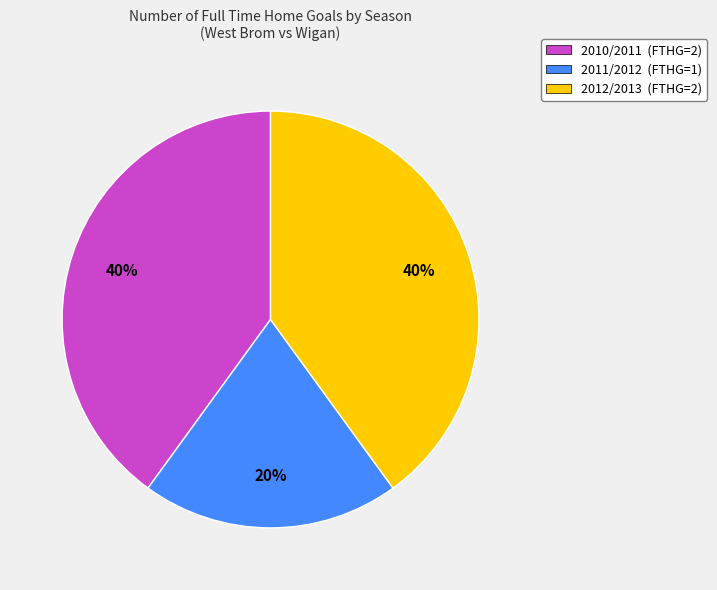

To the nearest percent, what is the average slice percentage?

33%